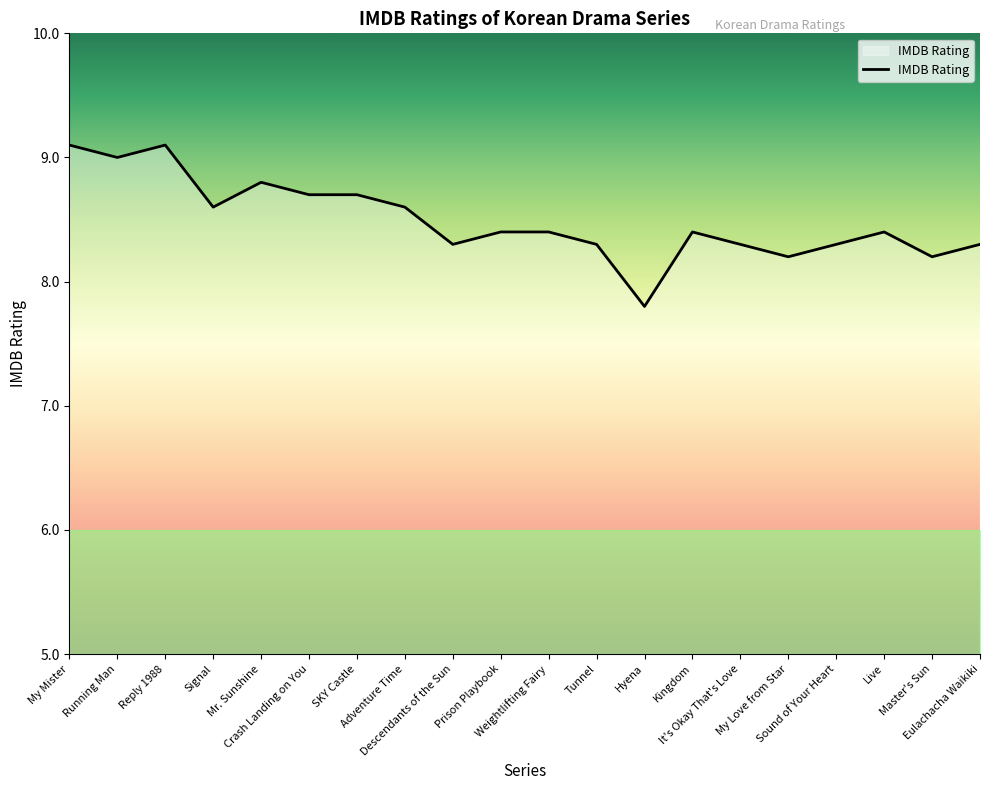

What is the change in value from Running Man to Weightlifting Fairy?

-0.6